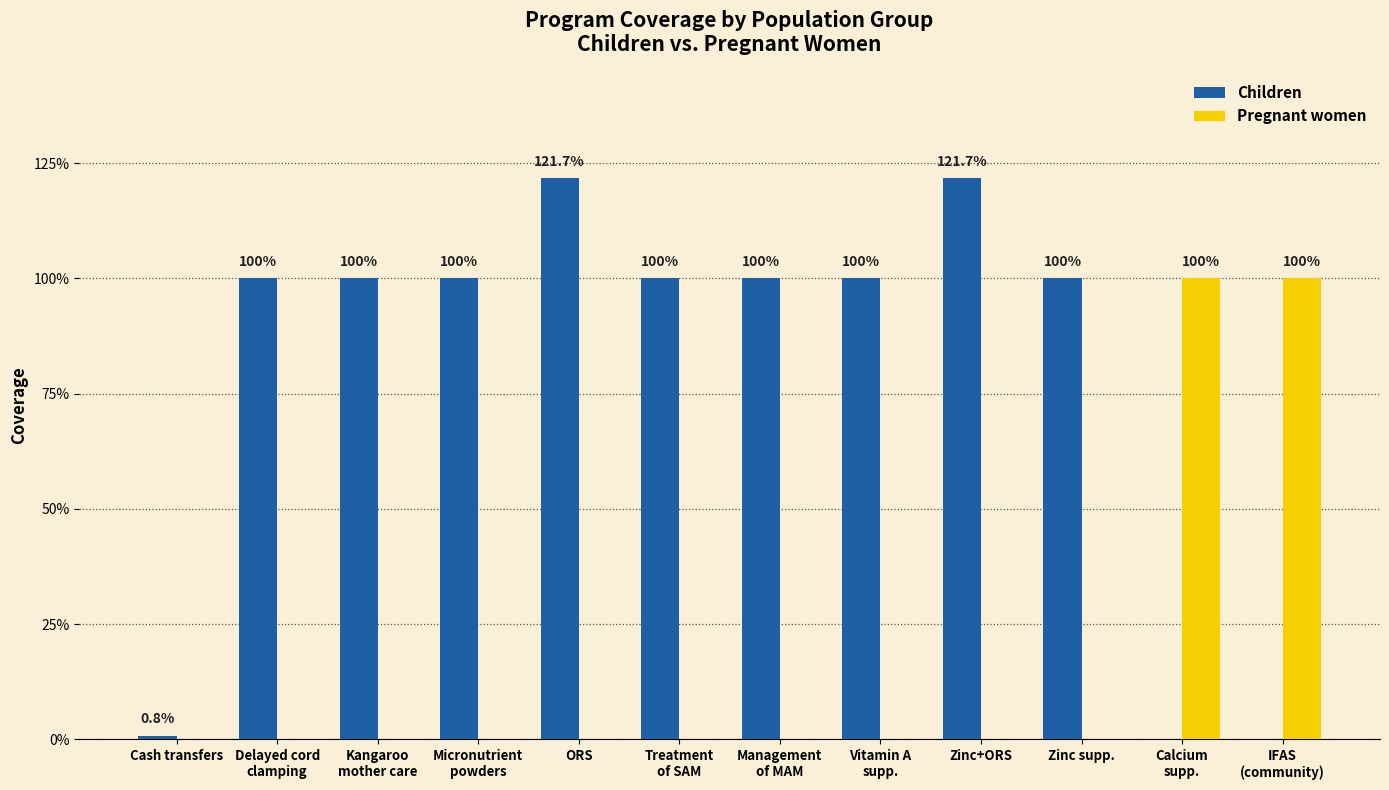

Does the chart contain stacked bars?

No